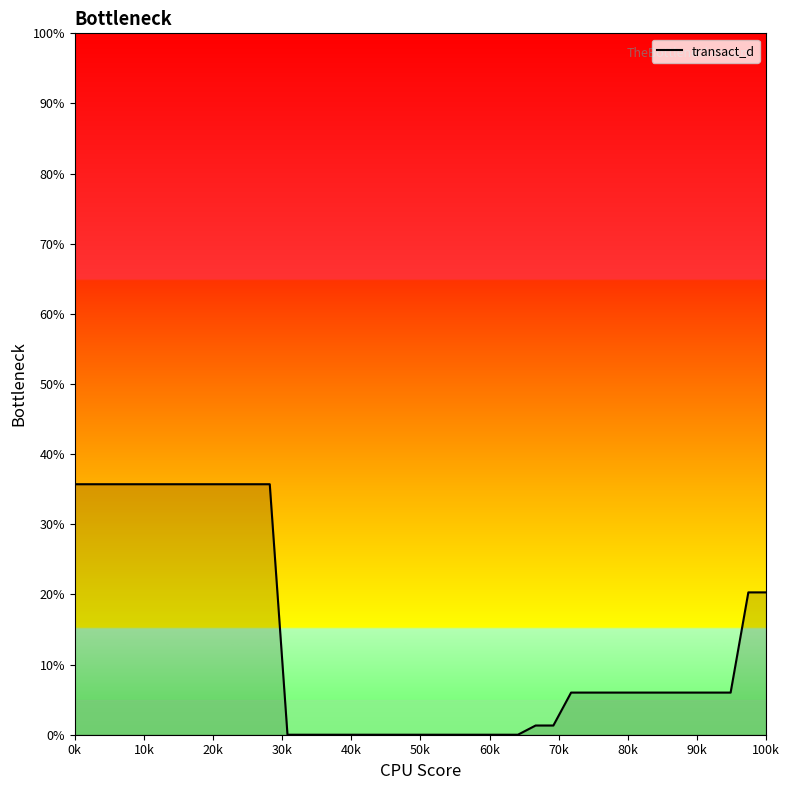

What is the greatest value displayed?

35.7